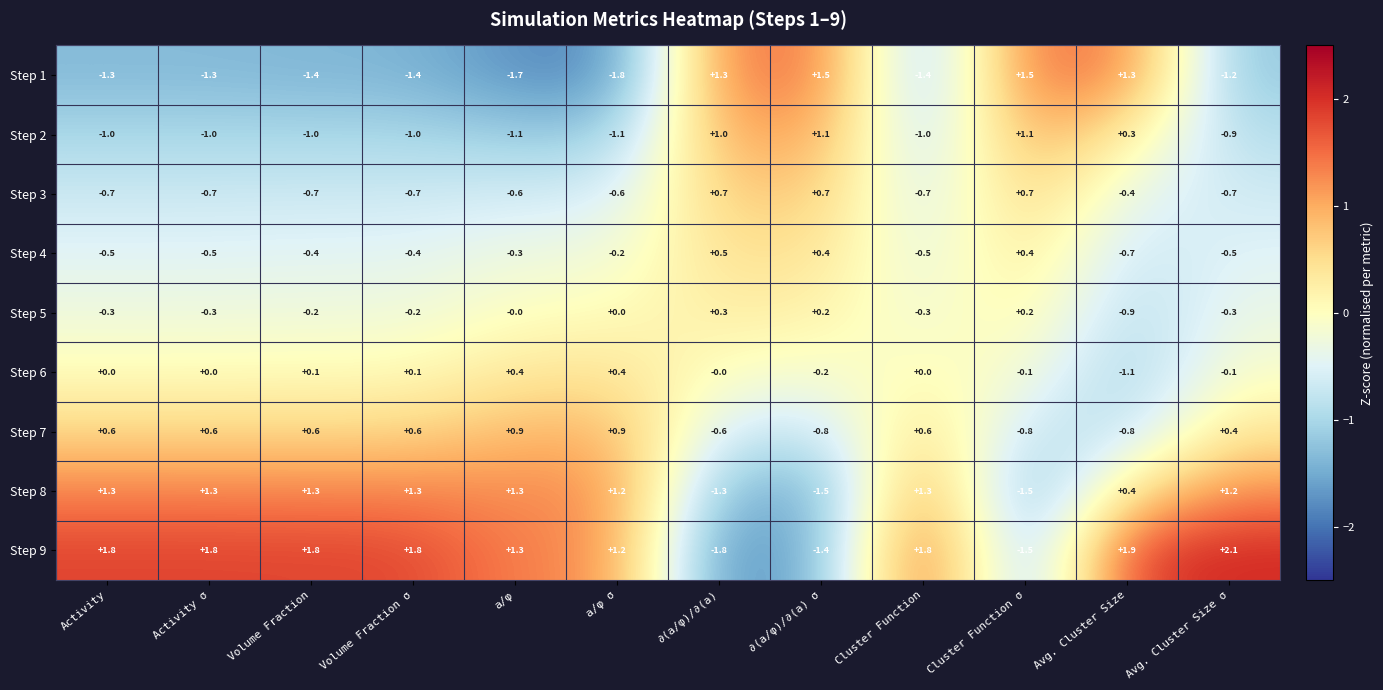

At how many categories does at least one series exceed 0?

12